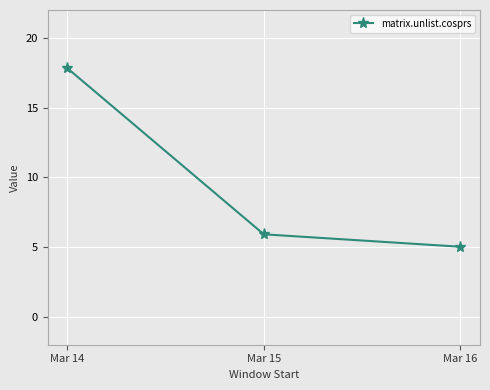

Between Mar 16 and Mar 14, which is larger?

Mar 14